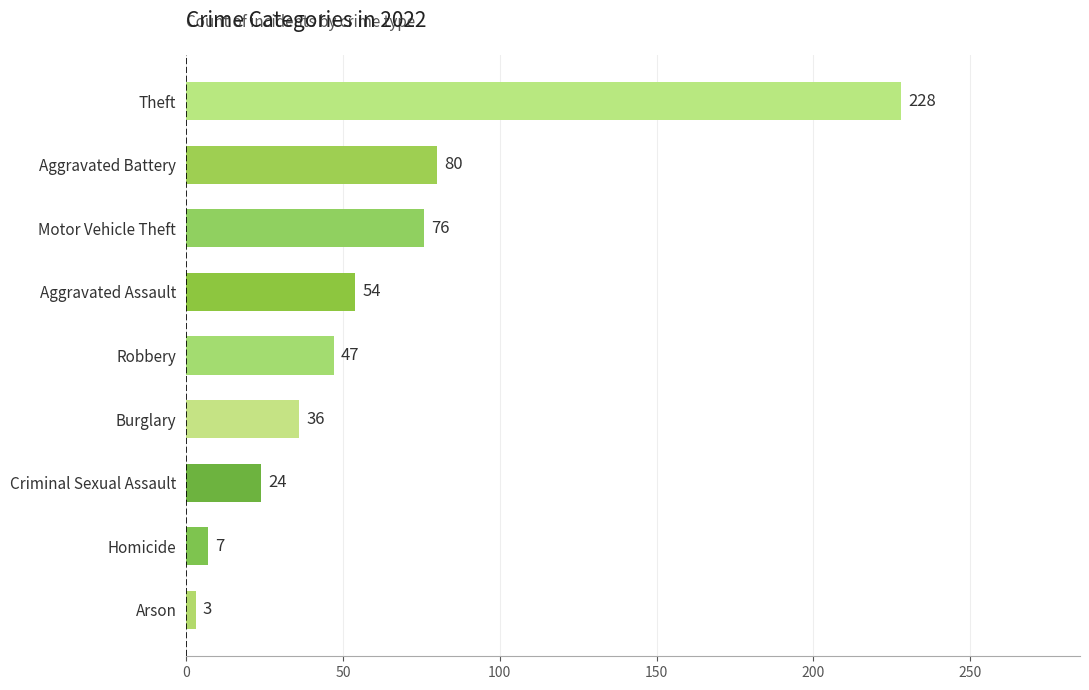

List the labels in order of value, largest first.

Theft, Aggravated Battery, Motor Vehicle Theft, Aggravated Assault, Robbery, Burglary, Criminal Sexual Assault, Homicide, Arson